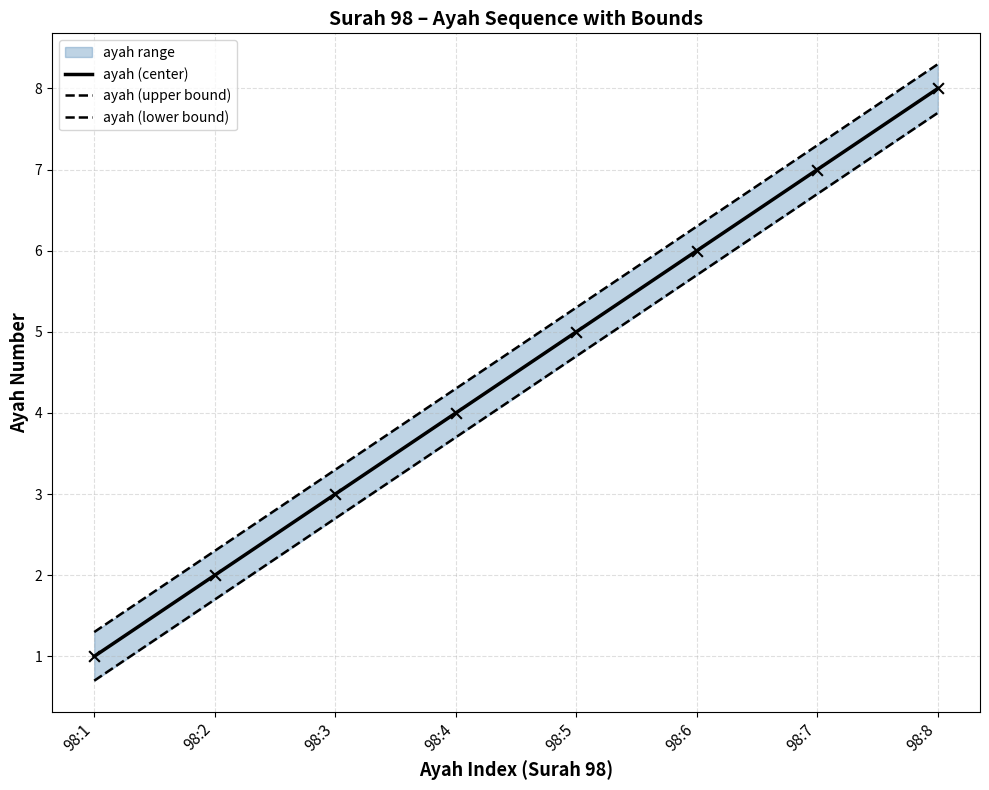

At which category is the sum across all series the highest?

98:8